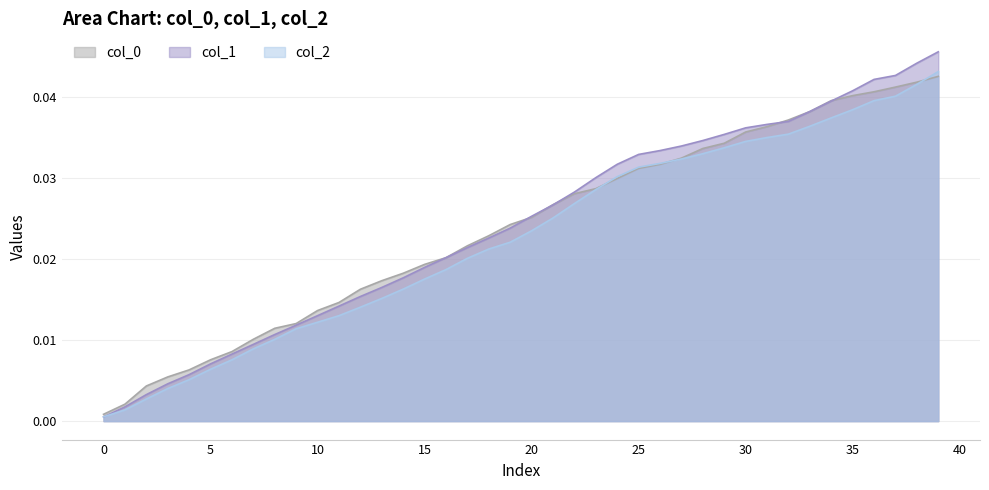

True or false: col_1 and col_0 cross at least once.

True